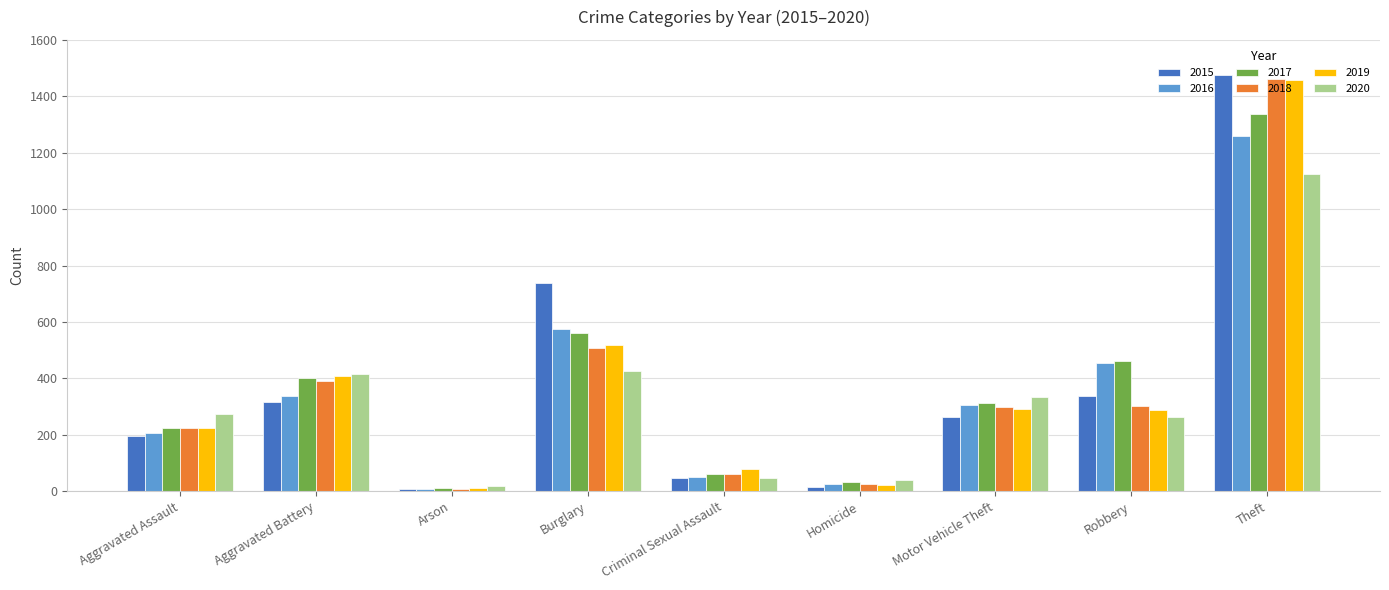

Which category has the highest value in the 2020 series?

Theft